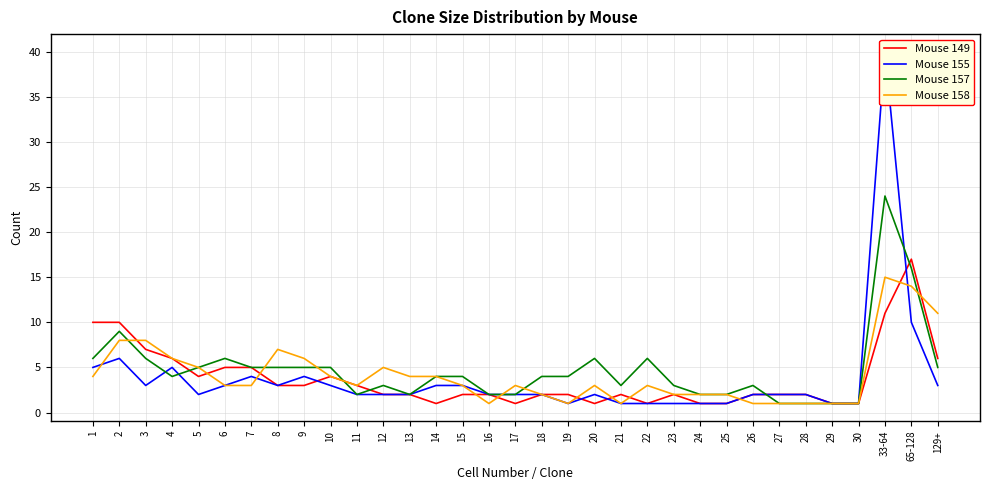

What is the label of the 9th point from the left?

9